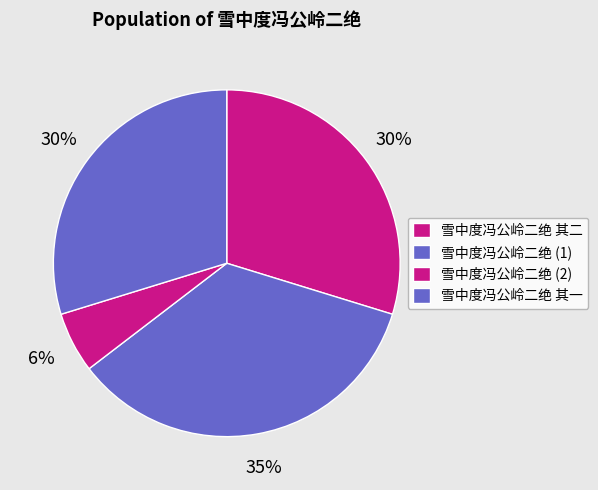

Is there a majority slice in this chart?

No